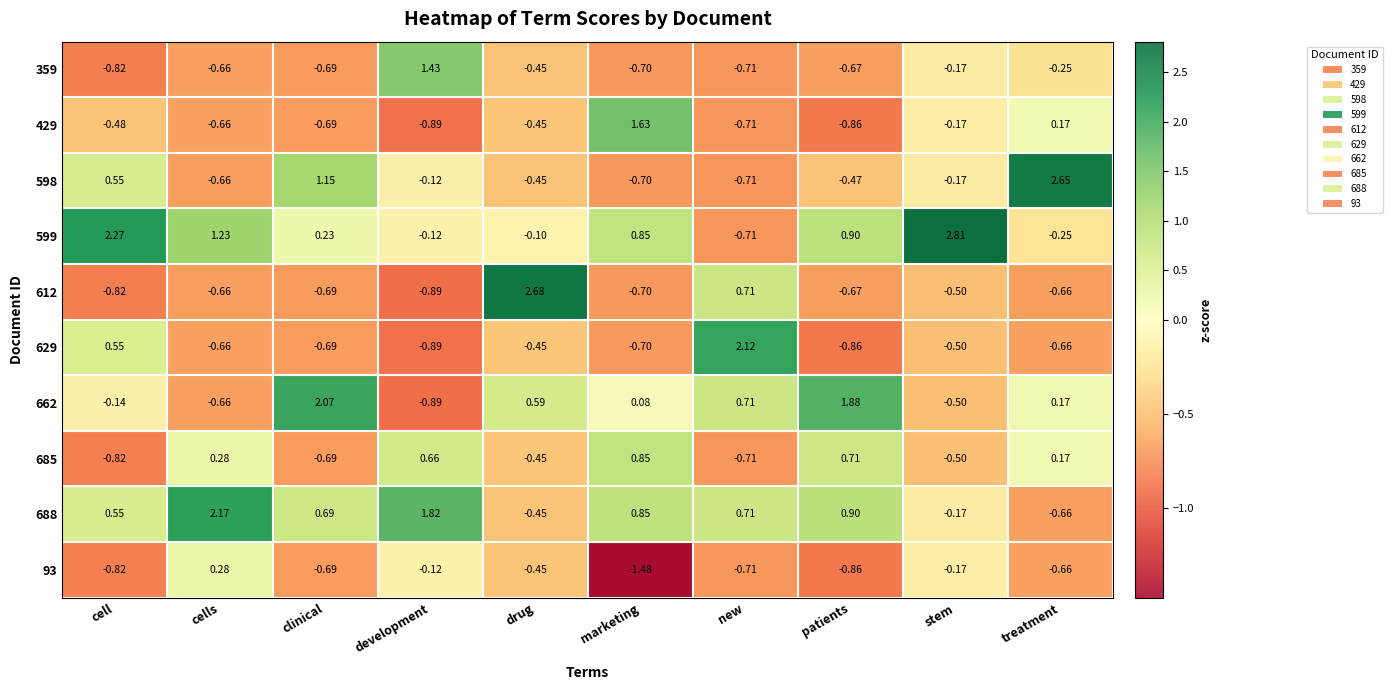

What is the spread (max minus min) of values at cells?

2.8